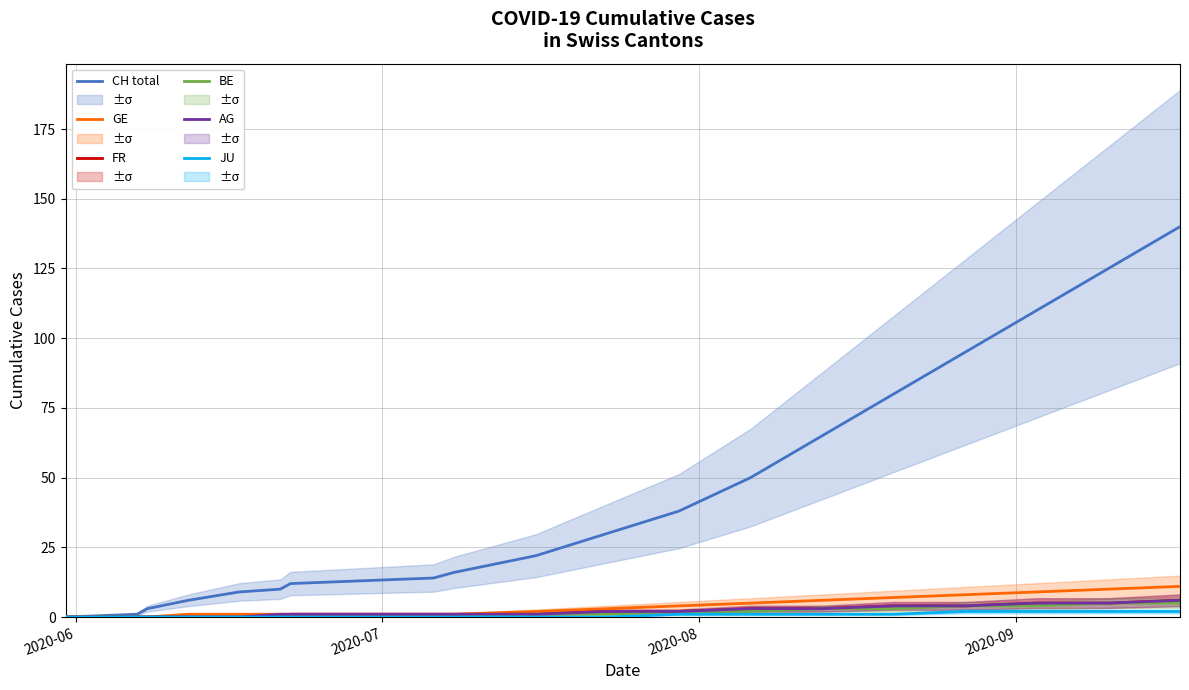

What is the highest value of the BE series?

5